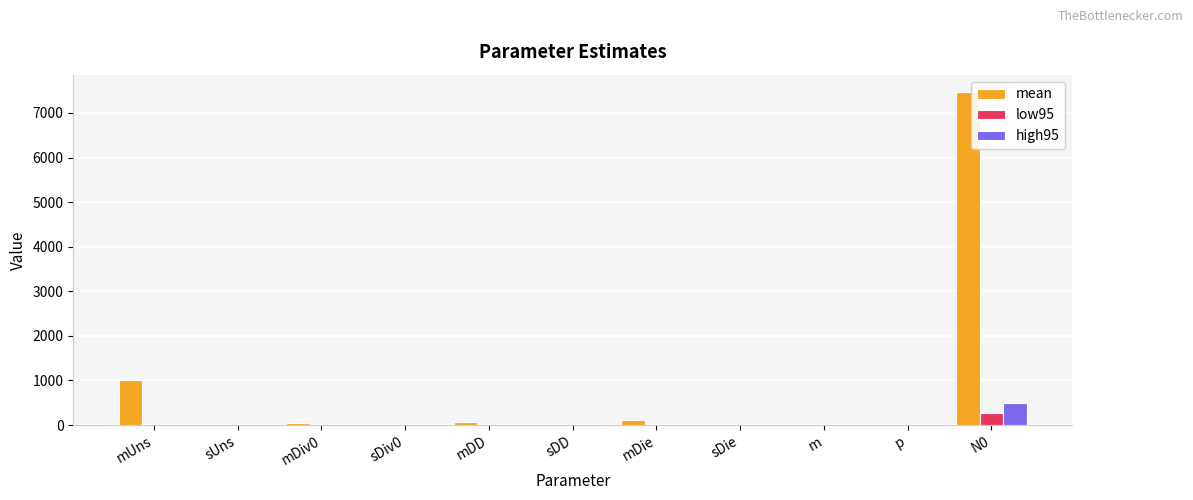

Where is mean nearest to the value 3738?

mUns